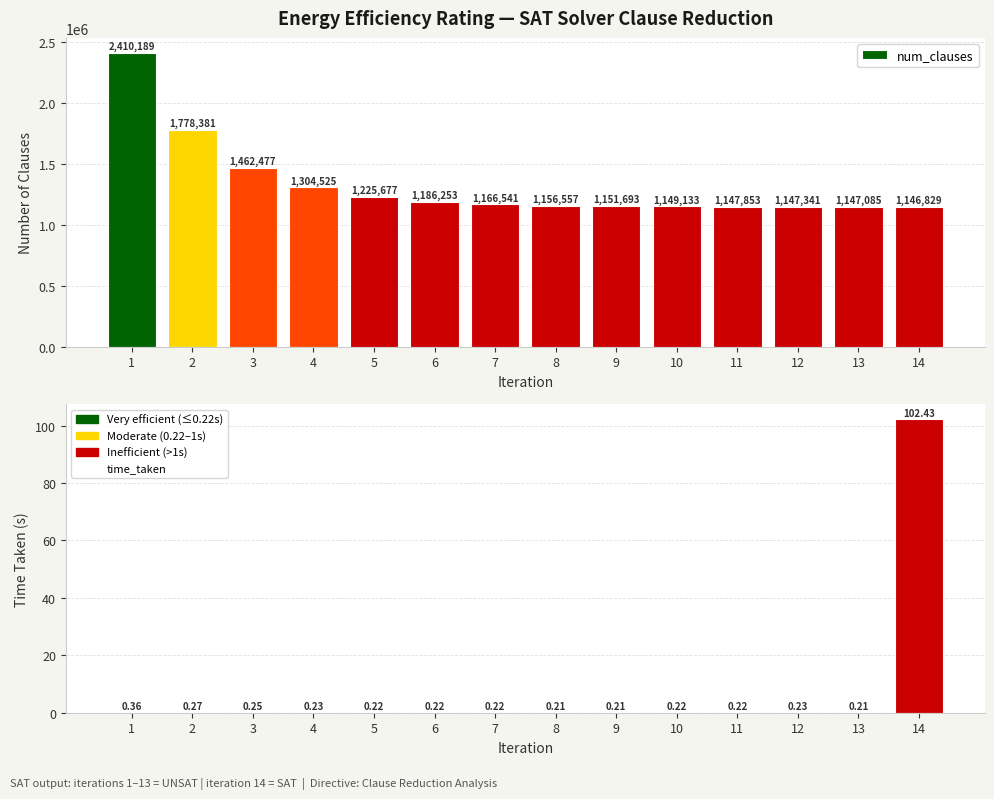

Reading left to right, transcribe all the data shown in this chart.

num_clauses: 1=2410189.0	2=1778381.0	3=1462477.0	4=1304525.0	5=1225677.0	6=1186253.0	7=1166541.0	8=1156557.0	9=1151693.0	10=1149133.0	11=1147853.0	12=1147341.0	13=1147085.0	14=1146829.0
time_taken: 1=0.4	2=0.3	3=0.2	4=0.2	5=0.2	6=0.2	7=0.2	8=0.2	9=0.2	10=0.2	11=0.2	12=0.2	13=0.2	14=102.4